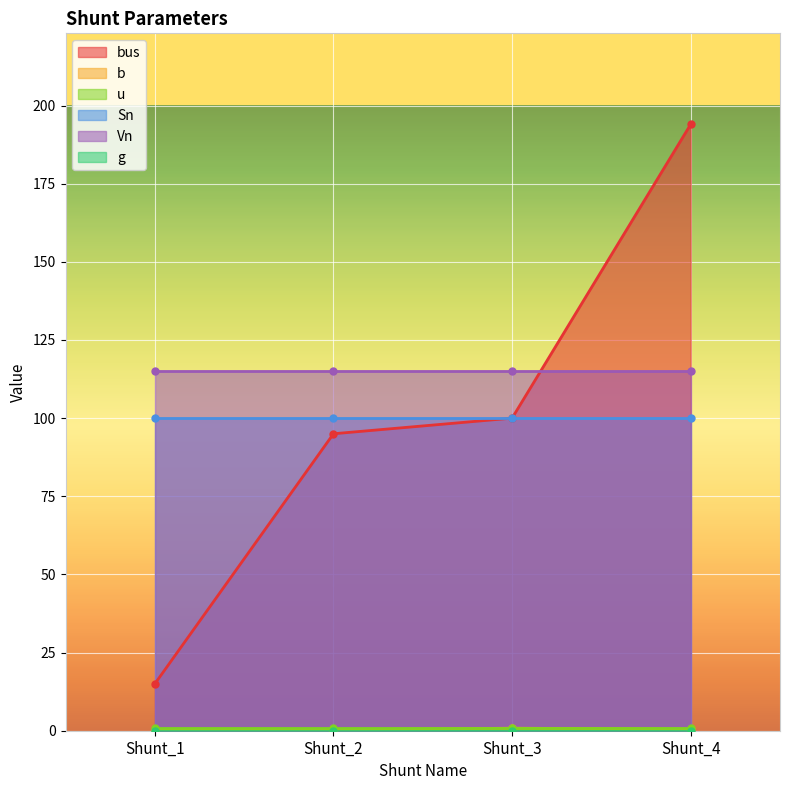

The value of Sn at Shunt_1 is 145.5. True or false?

False